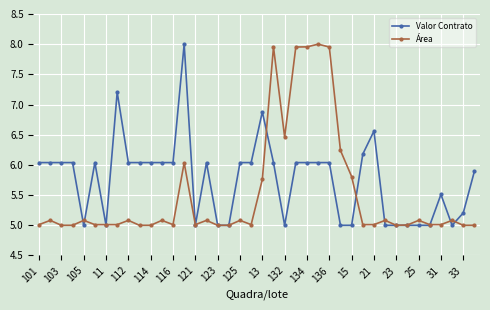

True or false: Valor Contrato has more than 1 interior local peaks.

True